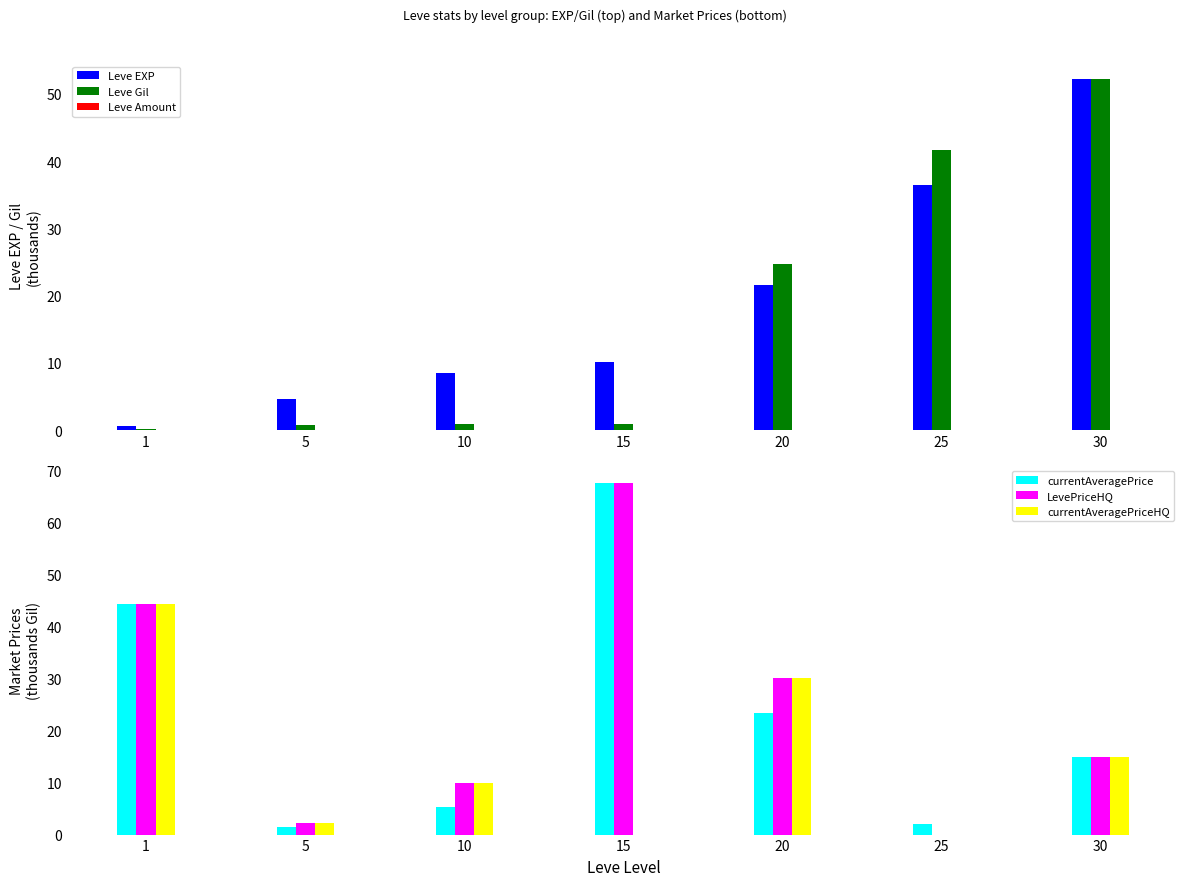

Reading right to left, list all the values displayed in this chart.

Leve EXP: 30=52.2	25=36.4	20=21.6	15=10.1	10=8.4	5=4.7	1=0.6
Leve Gil: 30=52.2	25=41.6	20=24.7	15=1.0	10=1.0	5=0.8	1=0.1
Leve Amount: 30=0.0	25=0.0	20=0.0	15=0.0	10=0.0	5=0.0	1=0.0
currentAveragePrice: 30=15.0	25=2.0	20=23.3	15=67.5	10=5.3	5=1.4	1=44.2
LevePriceHQ: 30=15.0	25=0.0	20=30.0	15=67.5	10=10.0	5=2.3	1=44.2
currentAveragePriceHQ: 30=15.0	25=0.0	20=30.0	15=0.0	10=10.0	5=2.3	1=44.2